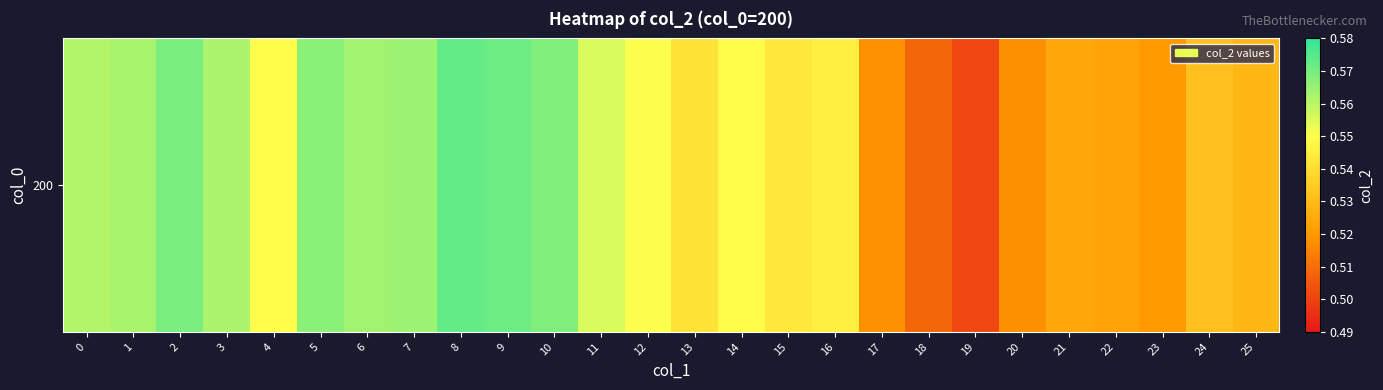

What is the sum of all values?

14.2